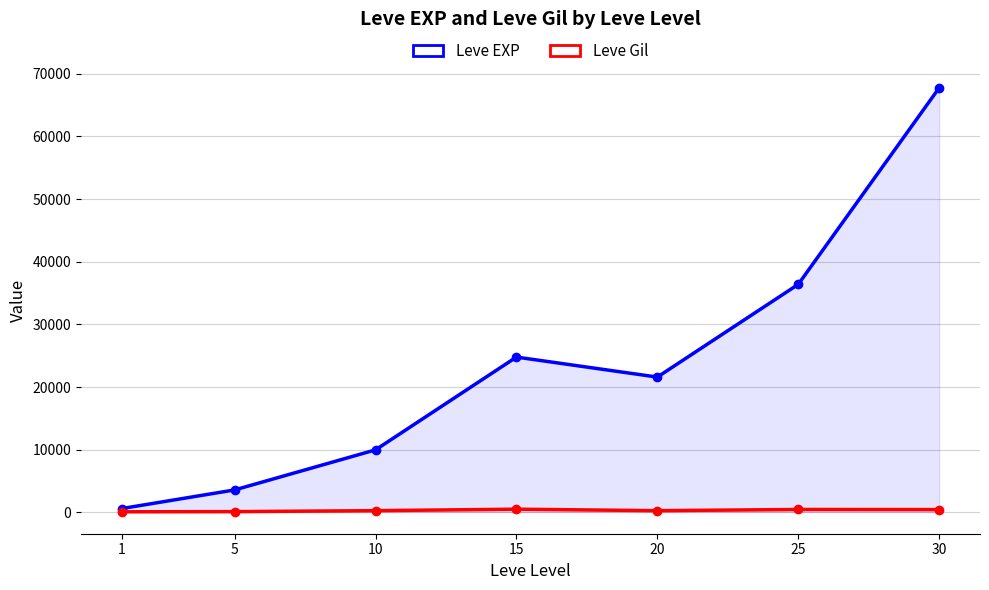

What is the difference between the Leve EXP values at 15 and 1?

24160